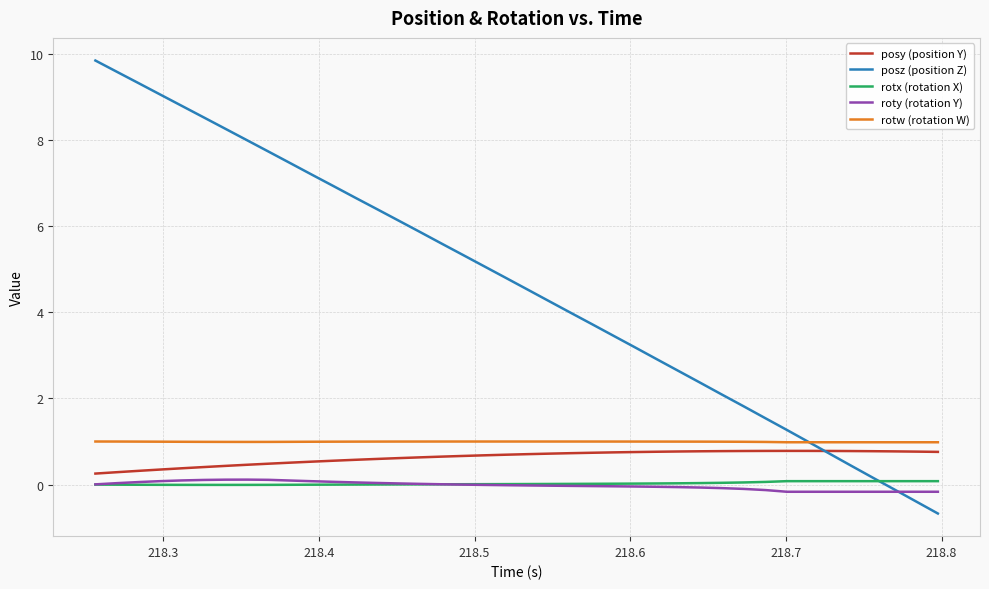

What is the smallest value displayed?

-0.7